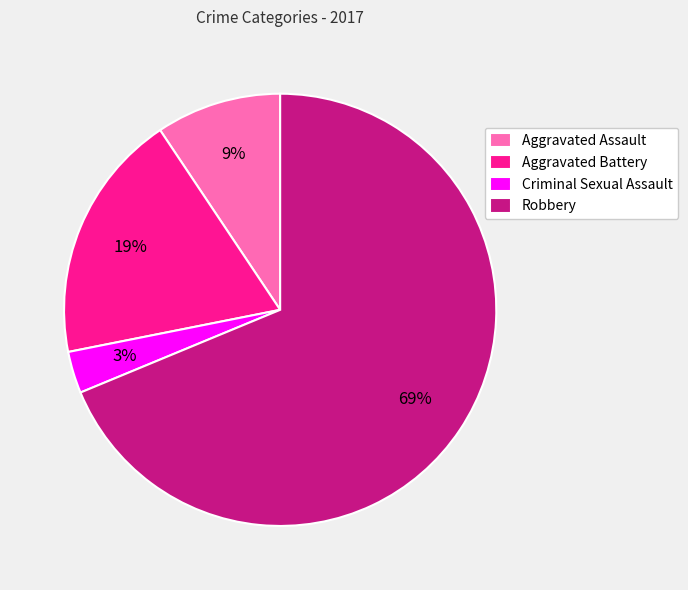

To the nearest percent, what is the combined percentage of Aggravated Battery and Criminal Sexual Assault?

22%